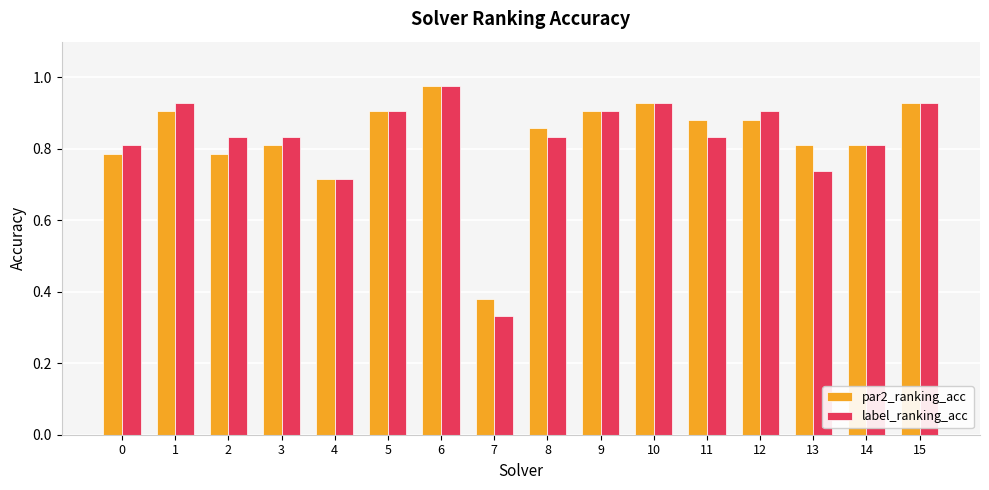

Does the chart contain any negative values?

No